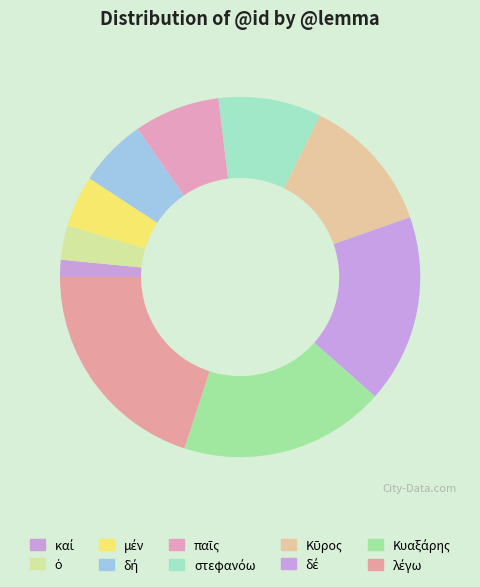

Is it true that Κῦρος is 12% of the pie?

True